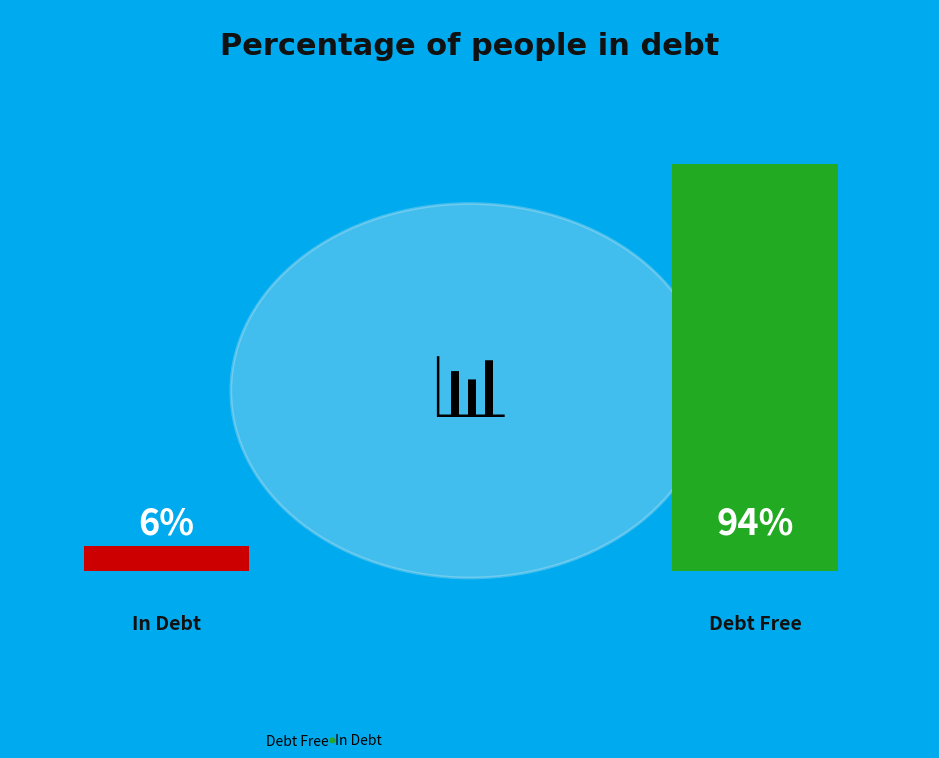

Is the sum of Debt Free and In Debt greater than half?

Yes